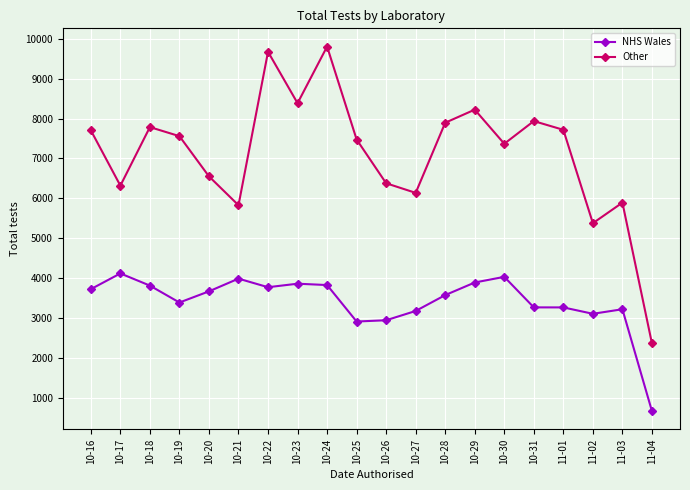

Count the number of categories in the chart.

20